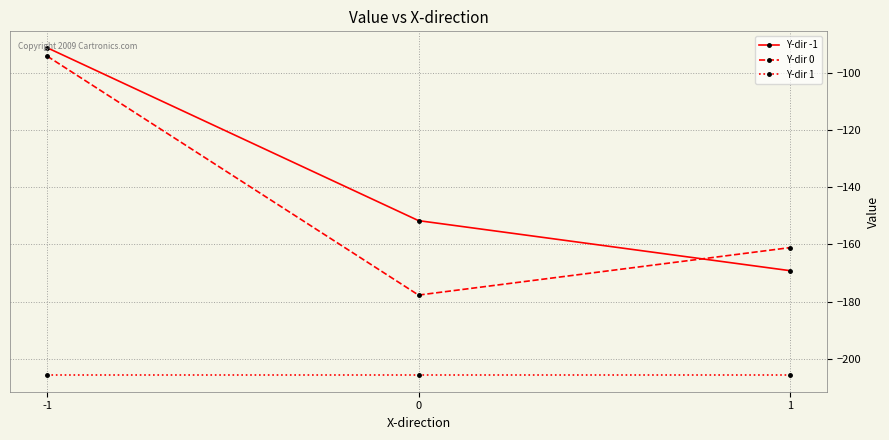

What are all the series names shown in the legend?

Y-dir -1, Y-dir 0, Y-dir 1